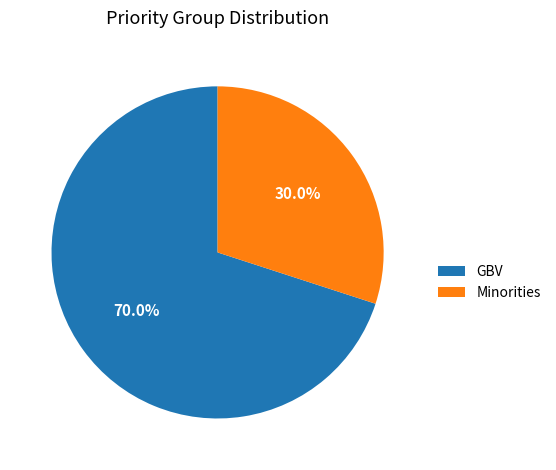

To the nearest percent, what percentage of the pie is GBV?

70%